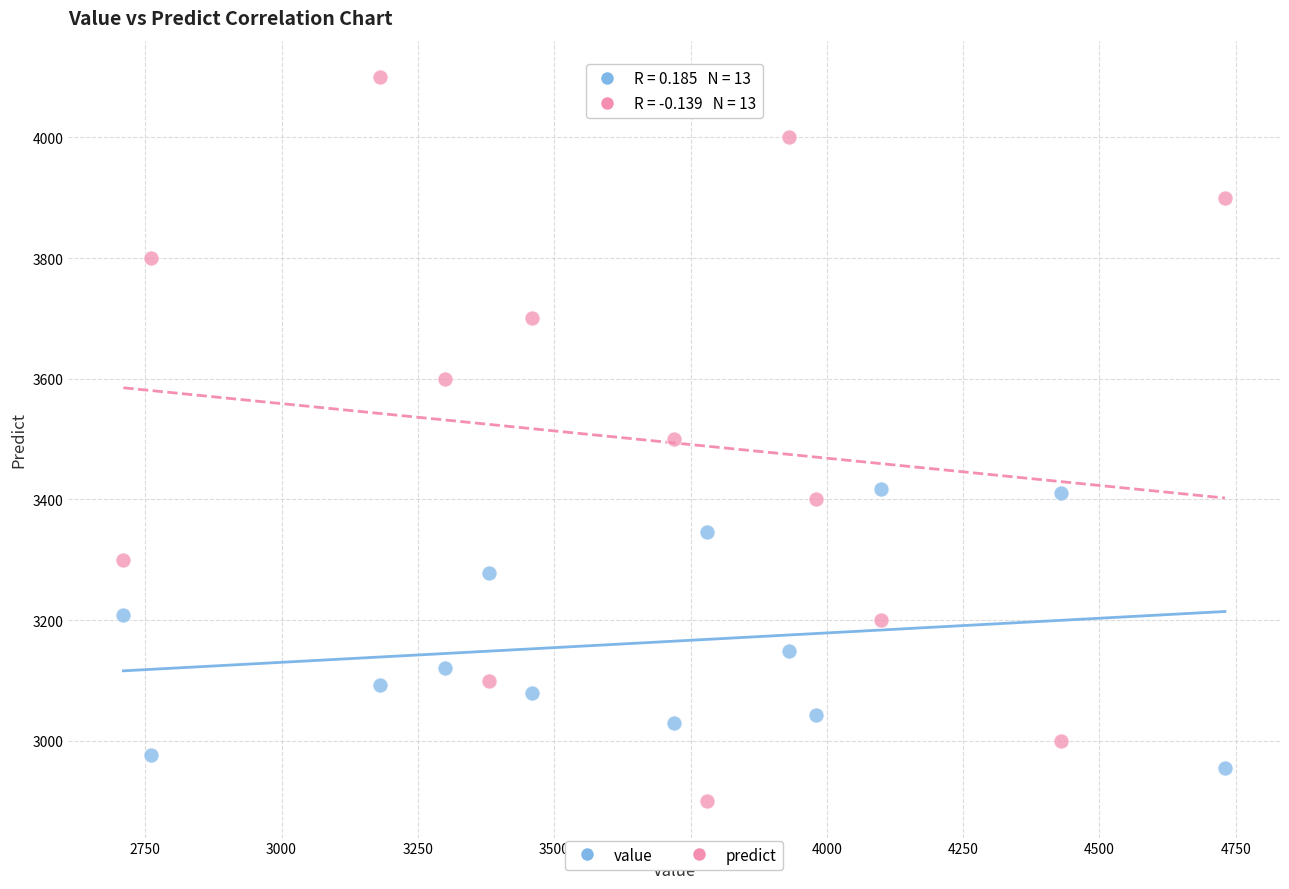

Which series contains the lowest Y value?

predict